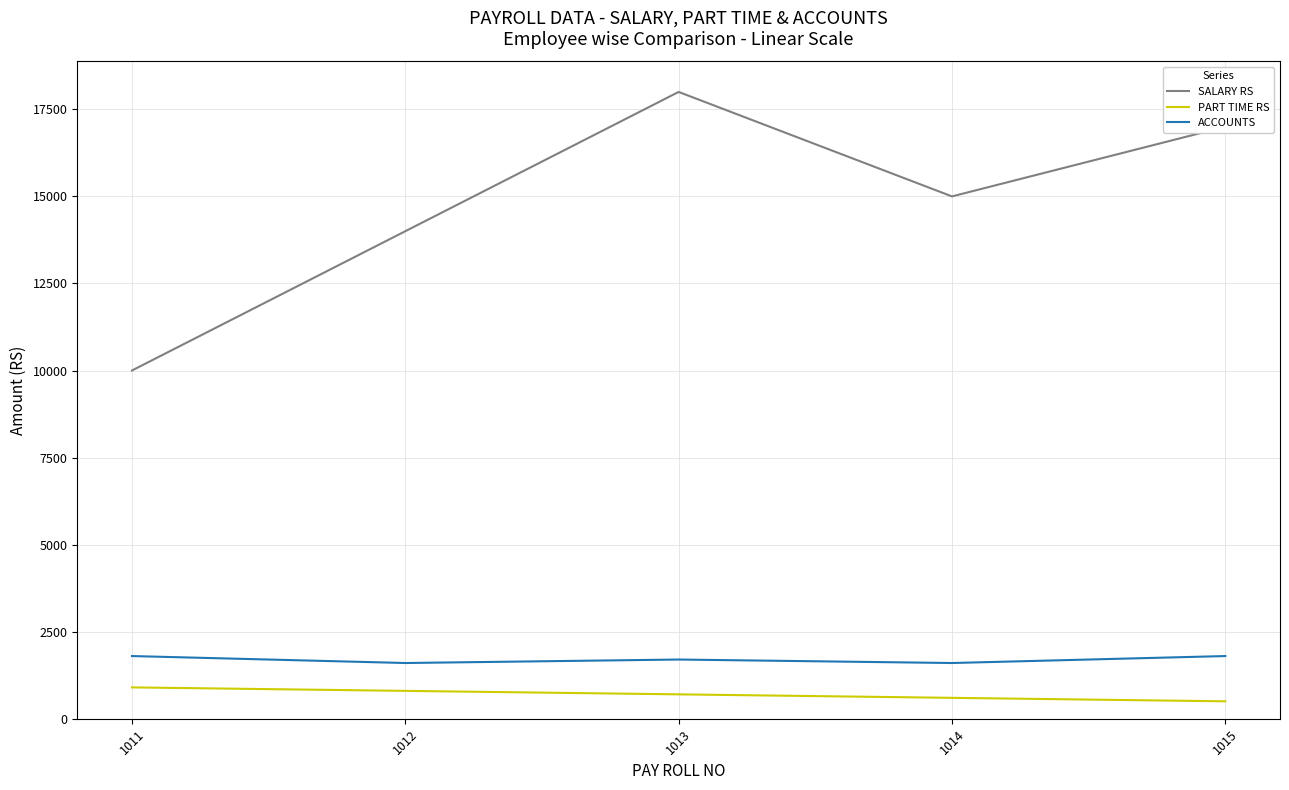

What is the difference between the second highest and second lowest values in the PART TIME RS series?

200